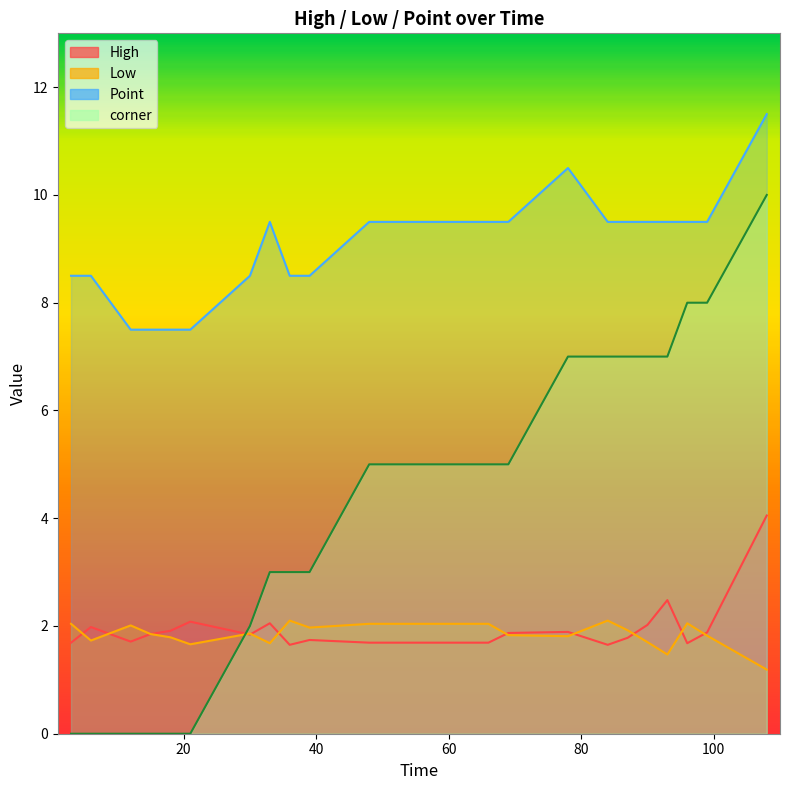

What is the value of the corner point at the 13th from the left?

5.0